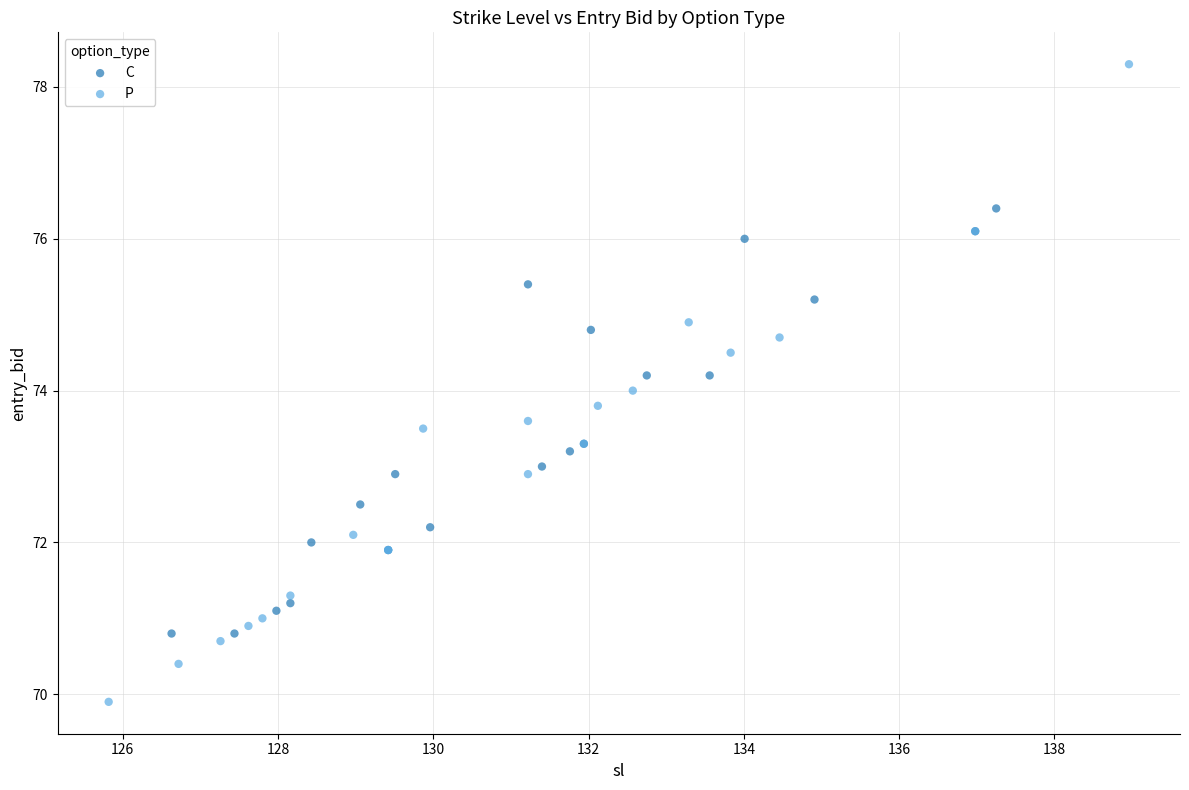

What are all the series names shown in the legend?

C, P